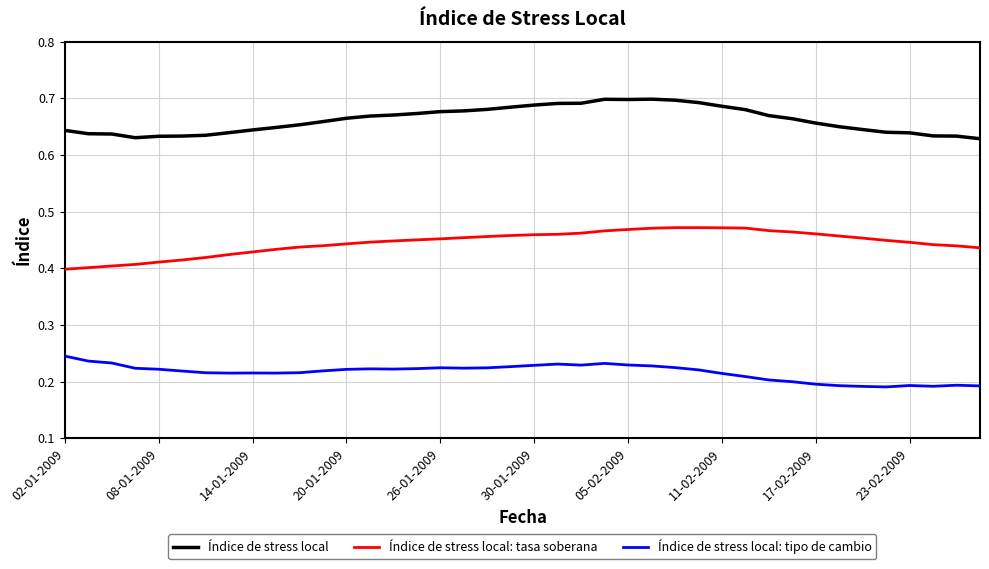

True or false: Índice de stress local: tipo de cambio and Índice de stress local intersect in this chart.

False